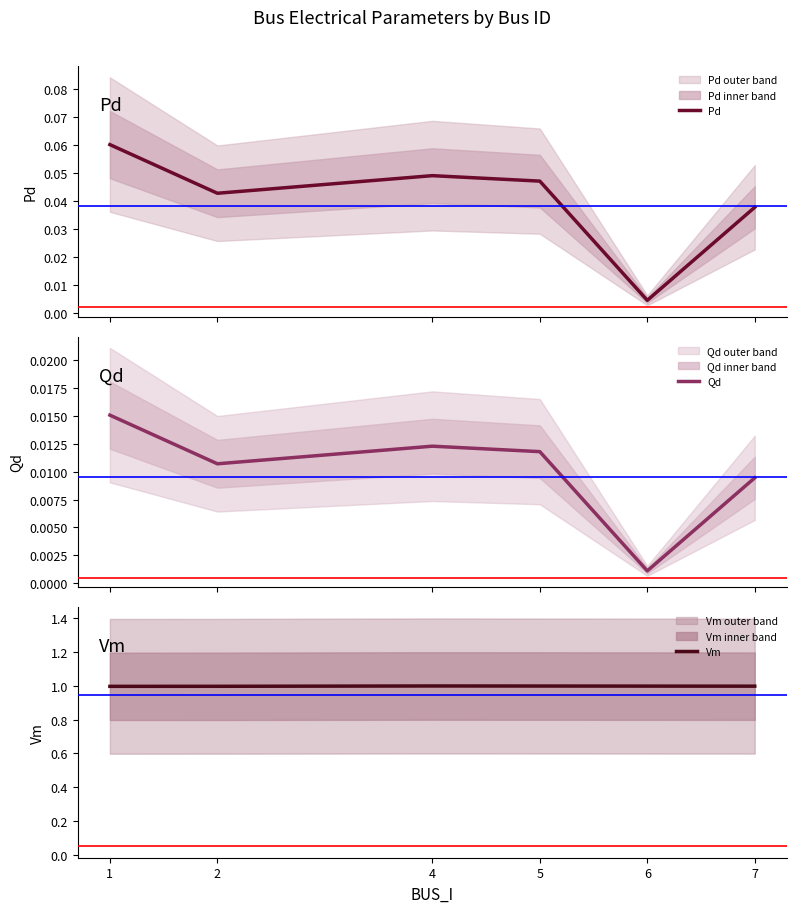

Where is Qd nearest to the value 0?

6